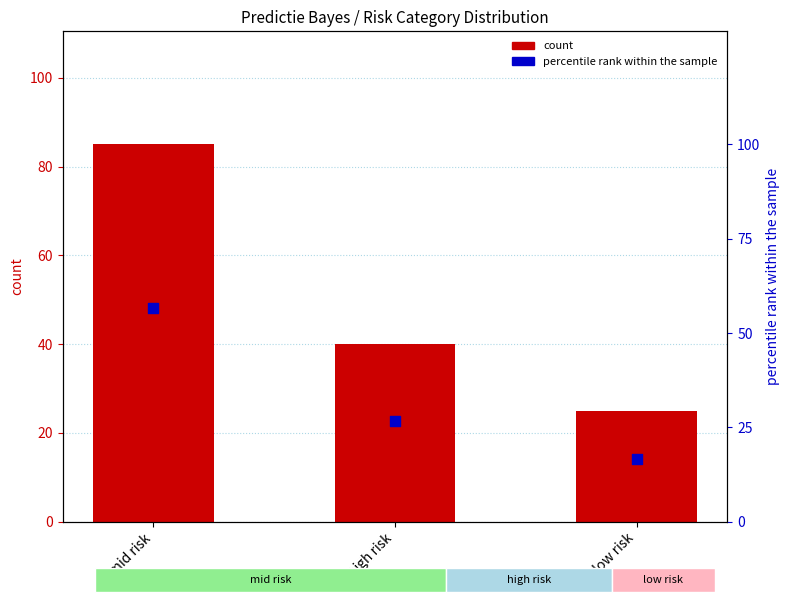

What are all the series names shown in the legend?

count, percentile rank within the sample